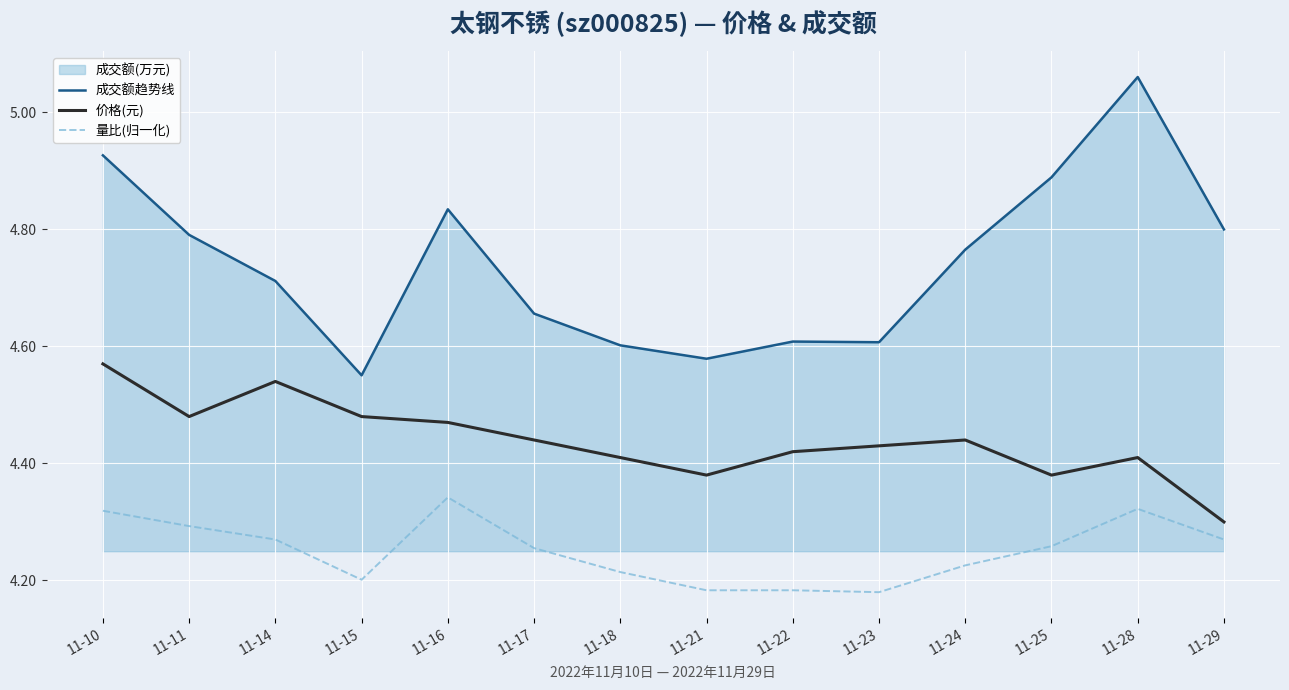

True or false: 成交额趋势线 has a value of 4.9 at 11-10.

True